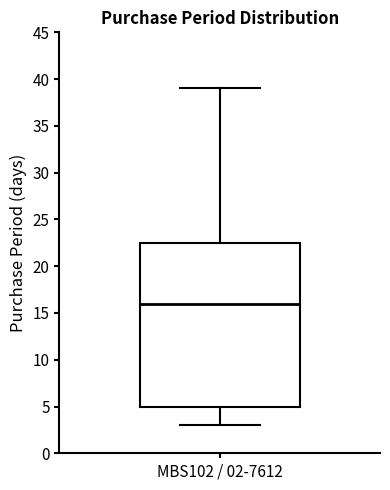

Read this box plot against the y-axis: the position of the median line, the range covered by the box, and the ends of both whiskers. The values are not printed on the chart, so give them approximately, as read against the axis.

median 16.0, box 5.0 to 22.5, whiskers 3.0 to 39.0